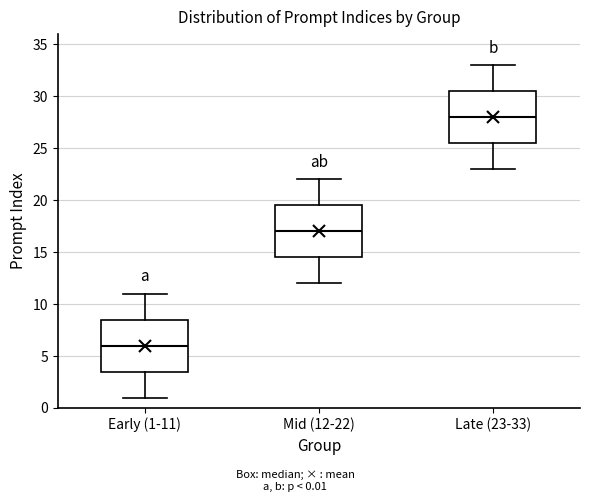

Reading left to right, transcribe this box plot: for each box, give where its median line is, the range the box spans, and where its two whiskers end, as read against the y-axis. The values are not printed on the chart, so give them approximately, as read against the axis.

Early (1-11): median 6.0, box 3.5 to 8.5, whiskers 1.0 to 11.0
Mid (12-22): median 17.0, box 14.5 to 19.5, whiskers 12.0 to 22.0
Late (23-33): median 28.0, box 25.5 to 30.5, whiskers 23.0 to 33.0